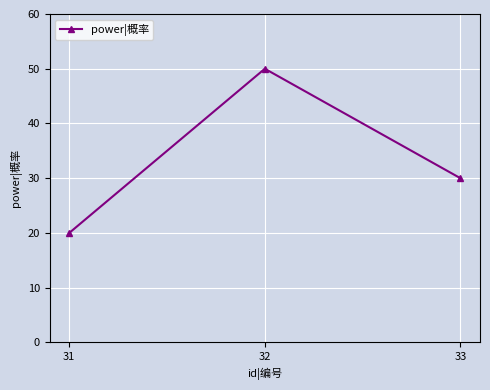

Which category has the highest value across all series?

32